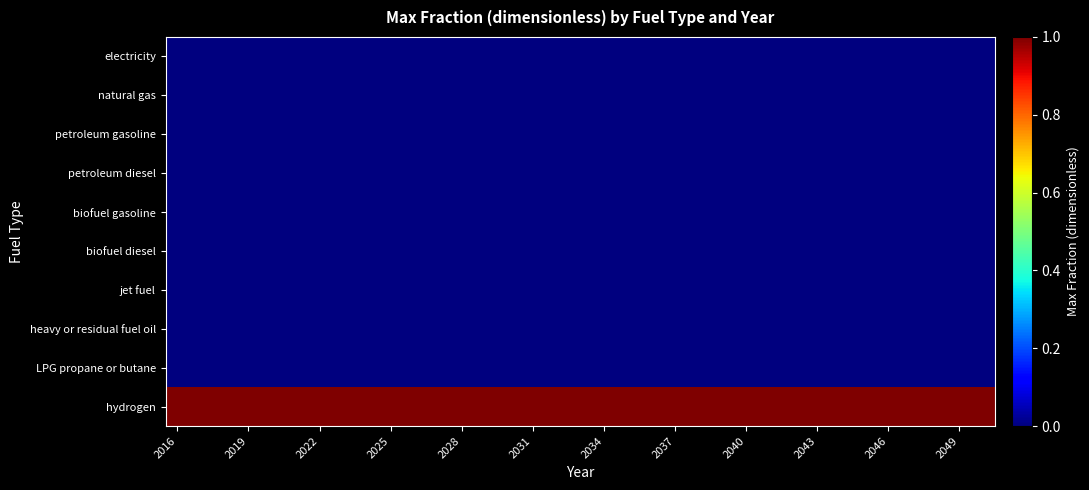

How many series are shown in this chart?

10